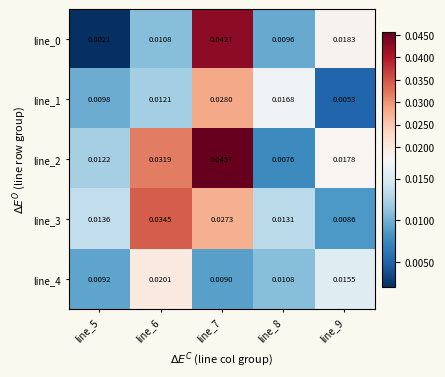

Count the number of categories in the chart.

5